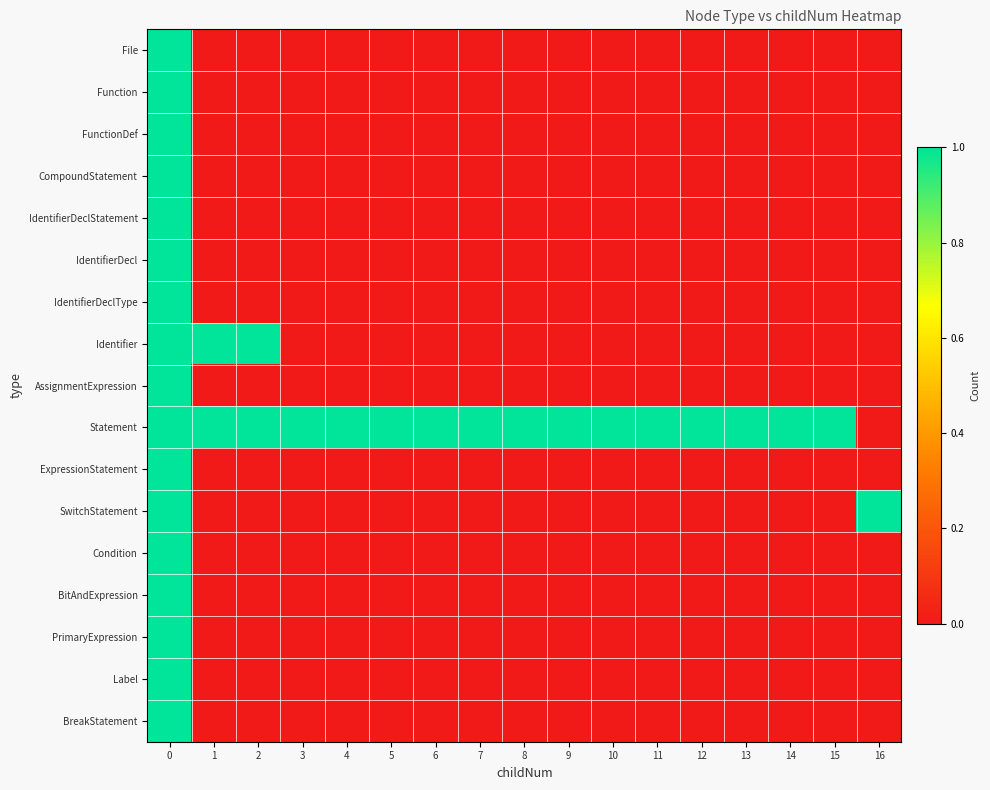

Reading left to right, extract all data points from this chart.

File: 0=1	1=0	2=0	3=0	4=0	5=0	6=0	7=0	8=0	9=0	10=0	11=0	12=0	13=0	14=0	15=0	16=0
Function: 0=1	1=0	2=0	3=0	4=0	5=0	6=0	7=0	8=0	9=0	10=0	11=0	12=0	13=0	14=0	15=0	16=0
FunctionDef: 0=1	1=0	2=0	3=0	4=0	5=0	6=0	7=0	8=0	9=0	10=0	11=0	12=0	13=0	14=0	15=0	16=0
CompoundStatement: 0=1	1=0	2=0	3=0	4=0	5=0	6=0	7=0	8=0	9=0	10=0	11=0	12=0	13=0	14=0	15=0	16=0
IdentifierDeclStatement: 0=1	1=0	2=0	3=0	4=0	5=0	6=0	7=0	8=0	9=0	10=0	11=0	12=0	13=0	14=0	15=0	16=0
IdentifierDecl: 0=1	1=0	2=0	3=0	4=0	5=0	6=0	7=0	8=0	9=0	10=0	11=0	12=0	13=0	14=0	15=0	16=0
IdentifierDeclType: 0=1	1=0	2=0	3=0	4=0	5=0	6=0	7=0	8=0	9=0	10=0	11=0	12=0	13=0	14=0	15=0	16=0
Identifier: 0=1	1=1	2=1	3=0	4=0	5=0	6=0	7=0	8=0	9=0	10=0	11=0	12=0	13=0	14=0	15=0	16=0
AssignmentExpression: 0=1	1=0	2=0	3=0	4=0	5=0	6=0	7=0	8=0	9=0	10=0	11=0	12=0	13=0	14=0	15=0	16=0
Statement: 0=1	1=1	2=1	3=1	4=1	5=1	6=1	7=1	8=1	9=1	10=1	11=1	12=1	13=1	14=1	15=1	16=0
ExpressionStatement: 0=1	1=0	2=0	3=0	4=0	5=0	6=0	7=0	8=0	9=0	10=0	11=0	12=0	13=0	14=0	15=0	16=0
SwitchStatement: 0=1	1=0	2=0	3=0	4=0	5=0	6=0	7=0	8=0	9=0	10=0	11=0	12=0	13=0	14=0	15=0	16=1
Condition: 0=1	1=0	2=0	3=0	4=0	5=0	6=0	7=0	8=0	9=0	10=0	11=0	12=0	13=0	14=0	15=0	16=0
BitAndExpression: 0=1	1=0	2=0	3=0	4=0	5=0	6=0	7=0	8=0	9=0	10=0	11=0	12=0	13=0	14=0	15=0	16=0
PrimaryExpression: 0=1	1=0	2=0	3=0	4=0	5=0	6=0	7=0	8=0	9=0	10=0	11=0	12=0	13=0	14=0	15=0	16=0
Label: 0=1	1=0	2=0	3=0	4=0	5=0	6=0	7=0	8=0	9=0	10=0	11=0	12=0	13=0	14=0	15=0	16=0
BreakStatement: 0=1	1=0	2=0	3=0	4=0	5=0	6=0	7=0	8=0	9=0	10=0	11=0	12=0	13=0	14=0	15=0	16=0